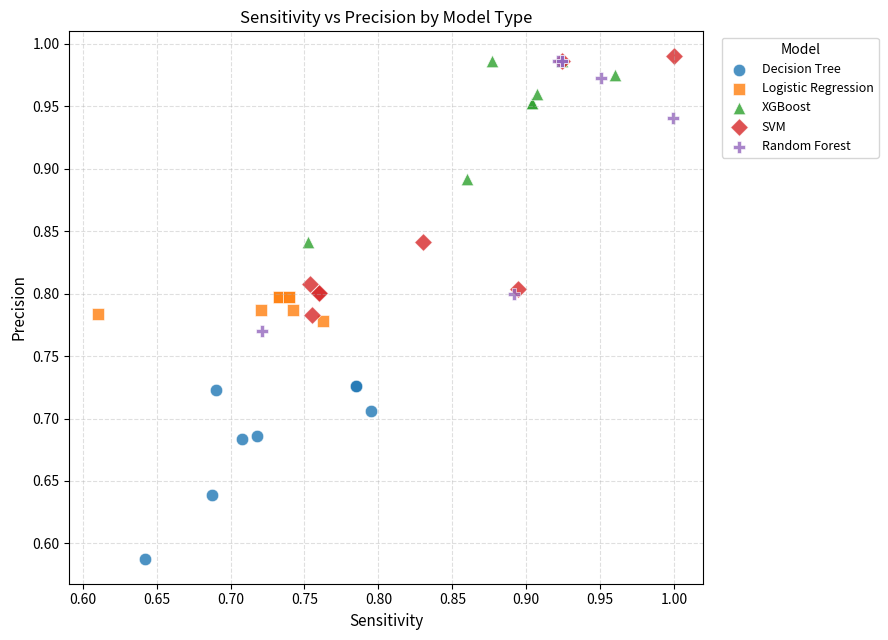

Which series reaches the minimum Y coordinate?

Decision Tree